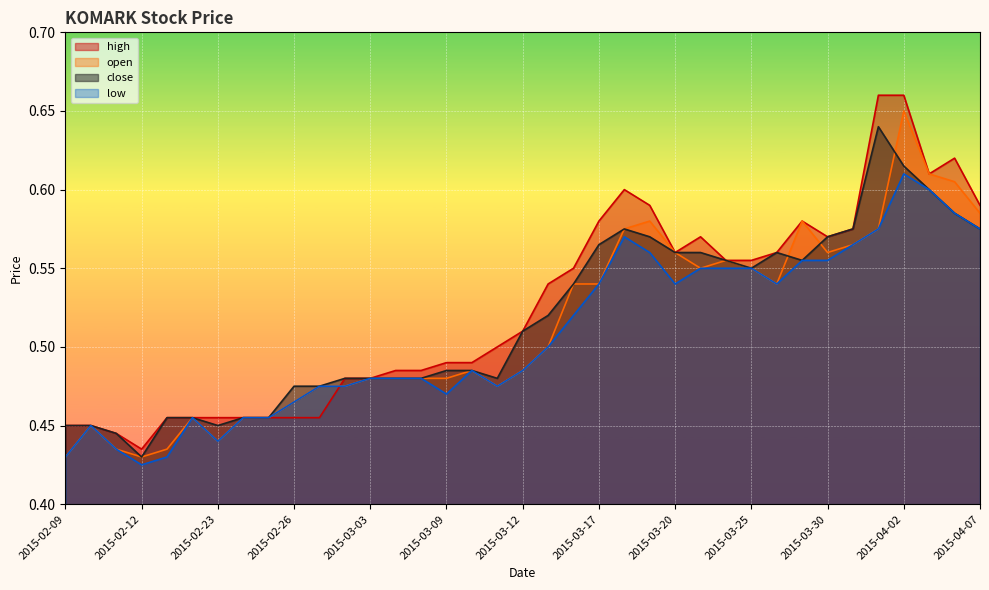

What is the sum of the close values at 2015-04-07 and 2015-03-02?

1.1